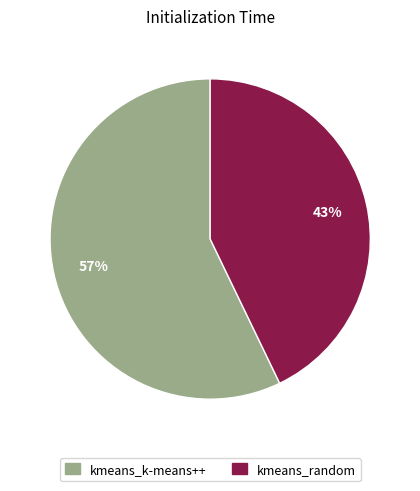

Does kmeans_k-means++ represent more than half of the total?

Yes